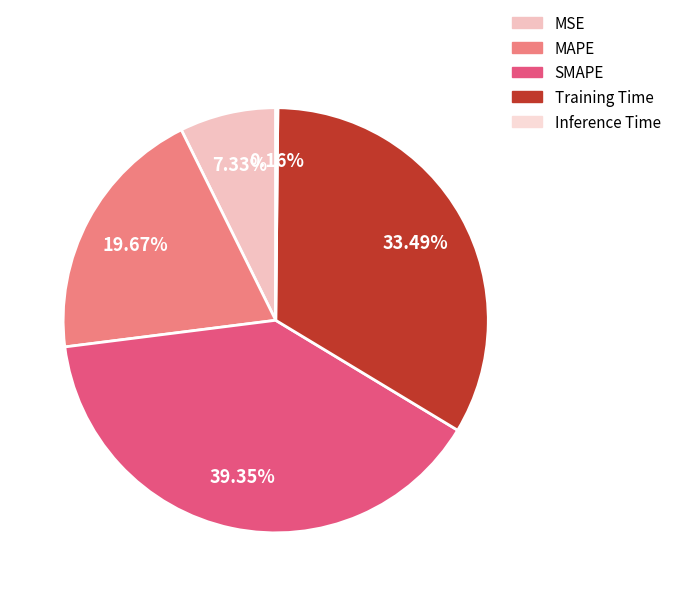

What is the total percentage of SMAPE and Training Time?

72.8%